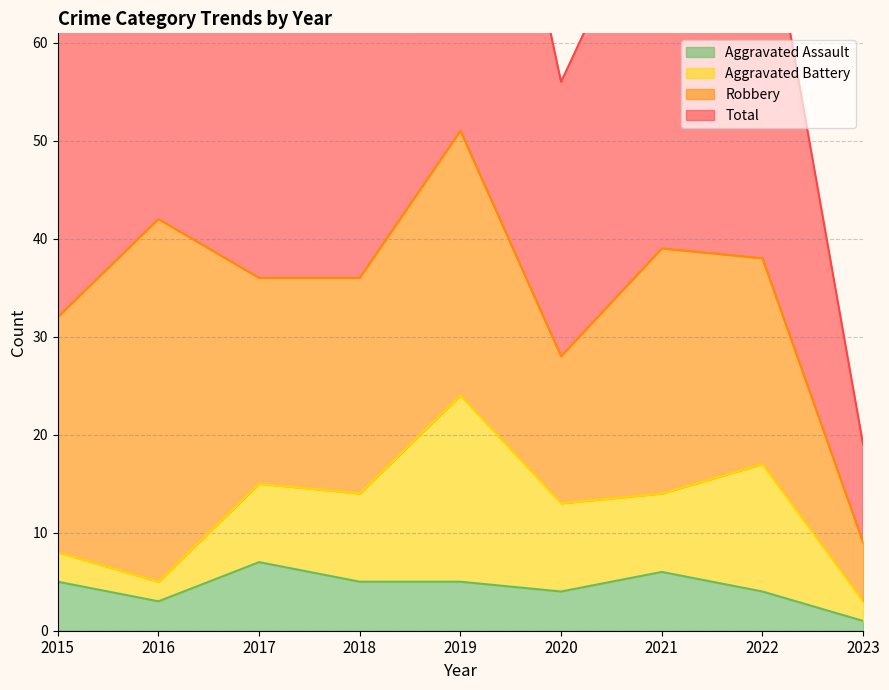

Is it true that Aggravated Assault equals 2 at 2017?

False